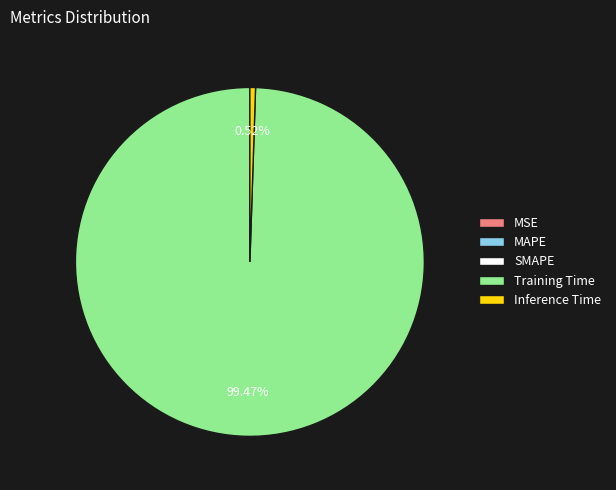

Does Inference Time represent more than half of the total?

No